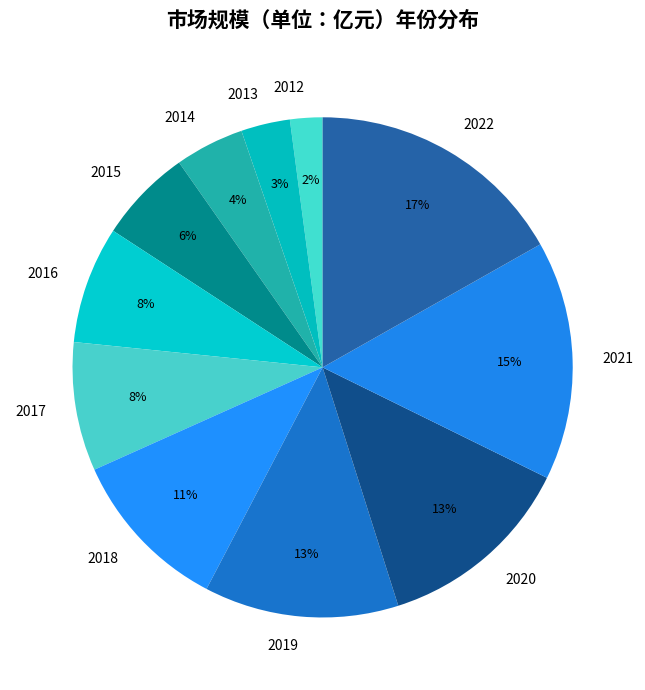

To the nearest percent, what portion does 2021 represent?

15%